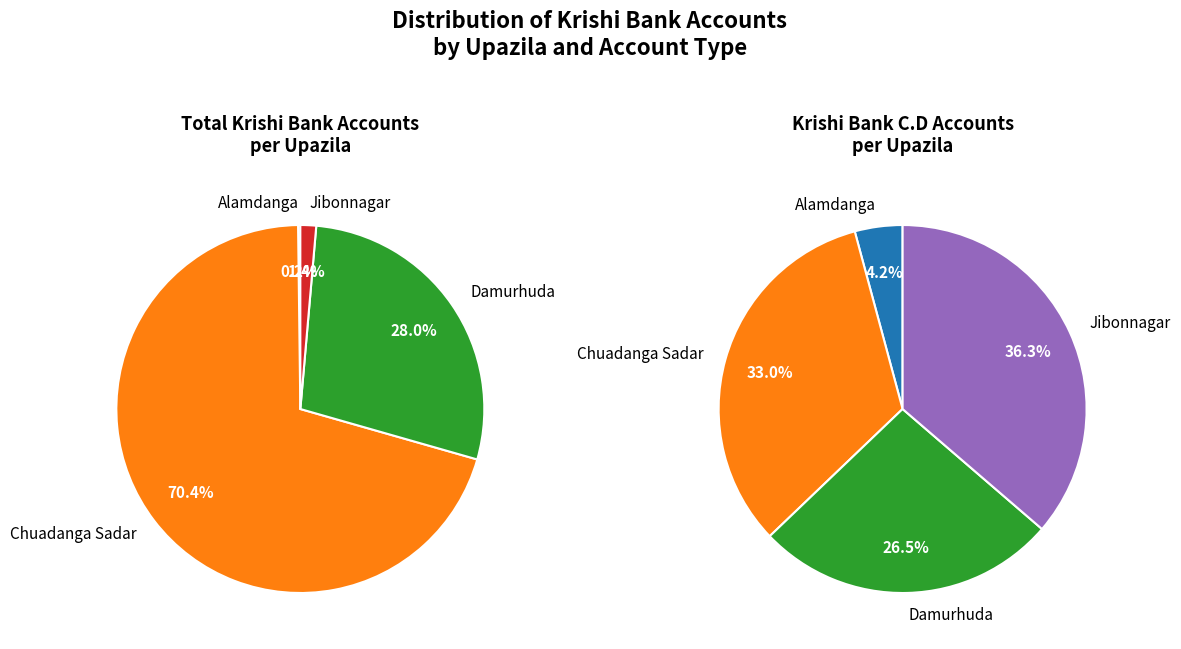

Is it true that Damurhuda is 20% of the pie?

False